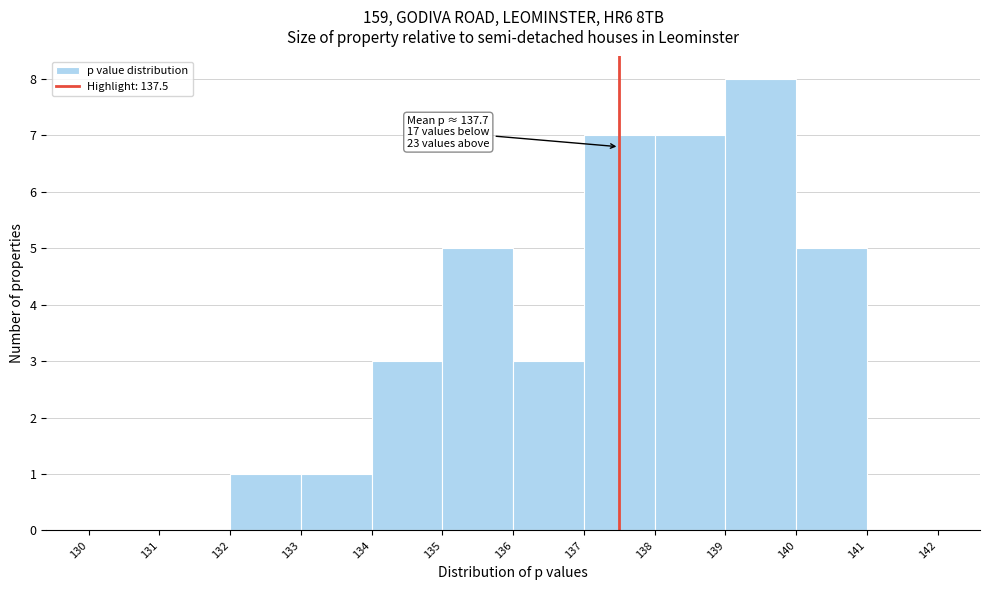

Over which range of the x-axis is the bar tallest?

139 to 140